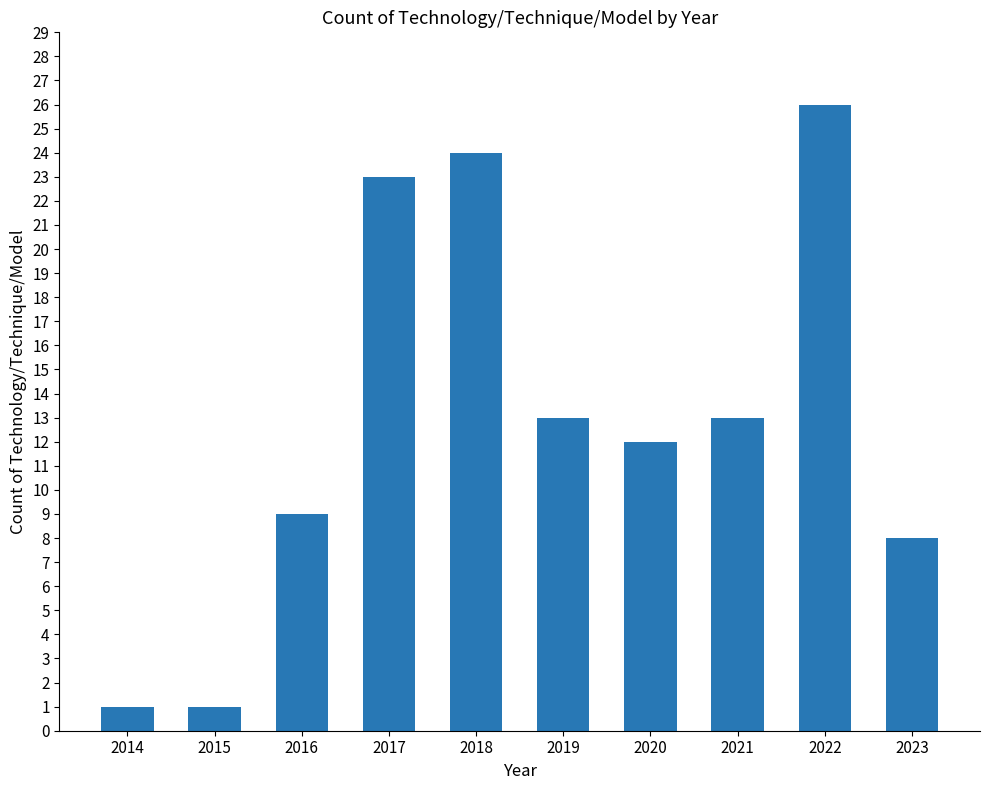

Read the value at 2023, to the nearest 10.

10